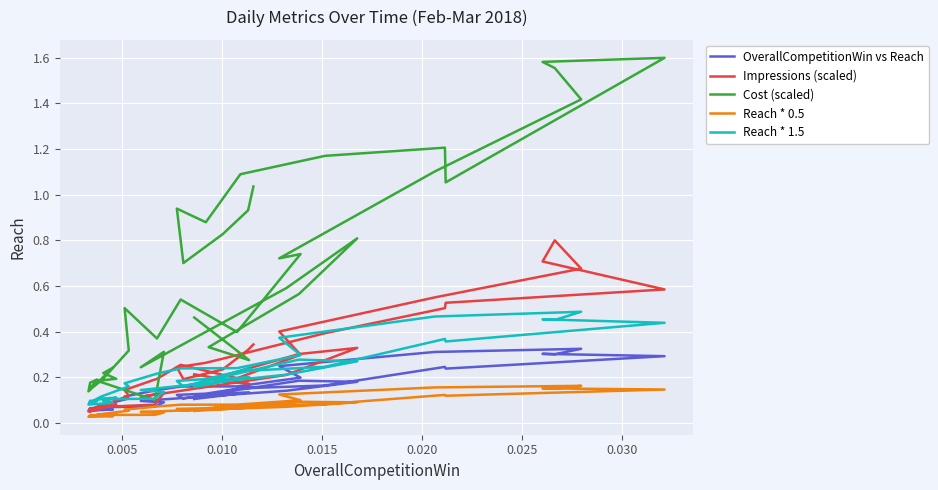

What is the value of the Reach * 0.5 point at the 20th from the left?

0.1